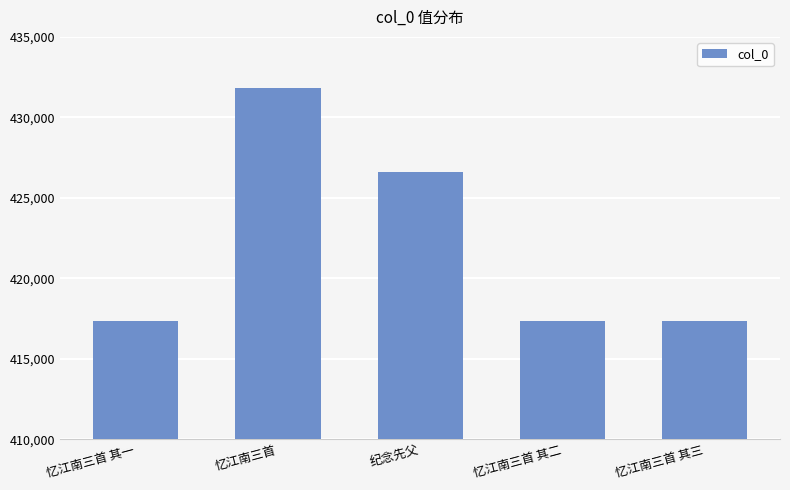

What is the value of the 2nd bar from the left?

431796